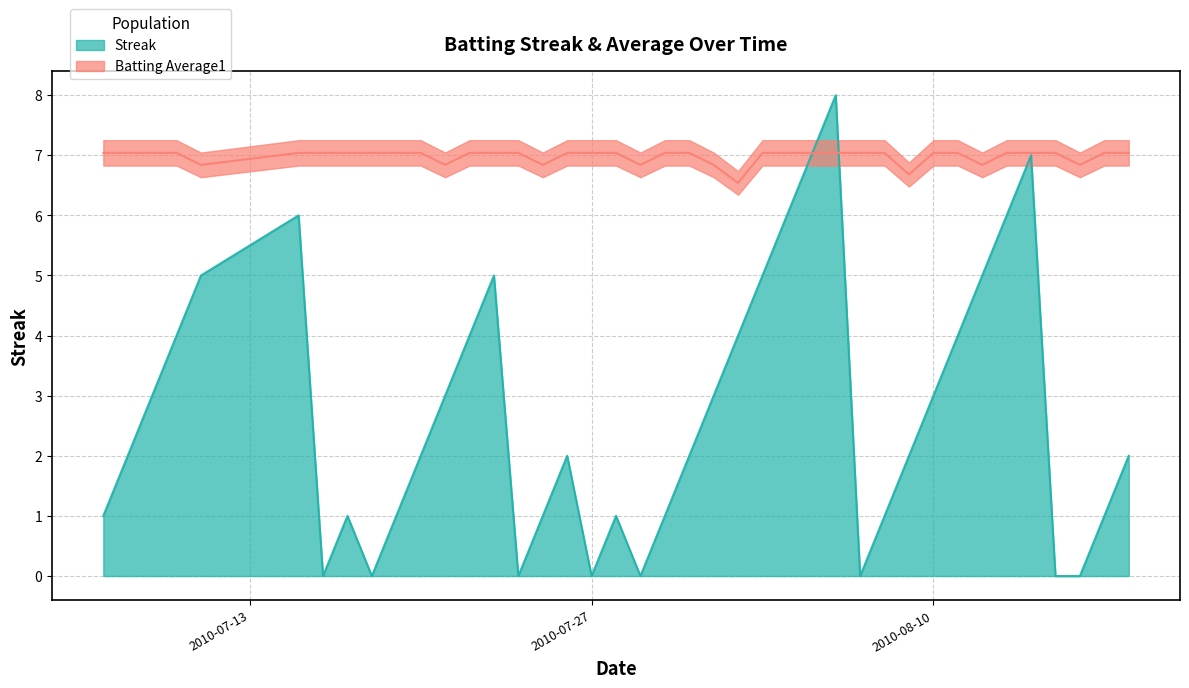

Between 2010-07-27 and 2010-08-11, which series saw the biggest shift?

Streak